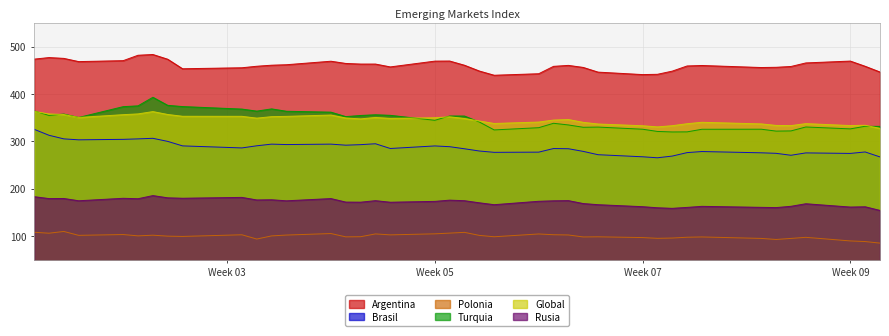

List the series in order of their peak value, highest first.

Argentina, Turquia, Global, Brasil, Rusia, Polonia